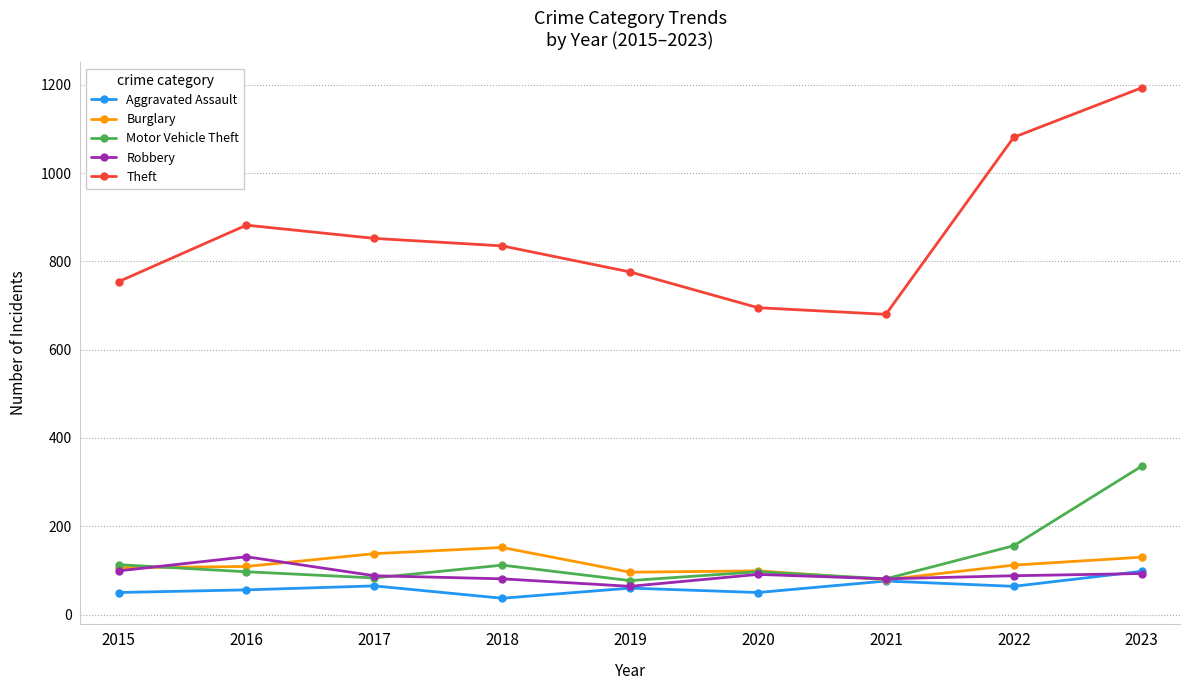

What is the value of the Aggravated Assault point at the 5th from the left?

60